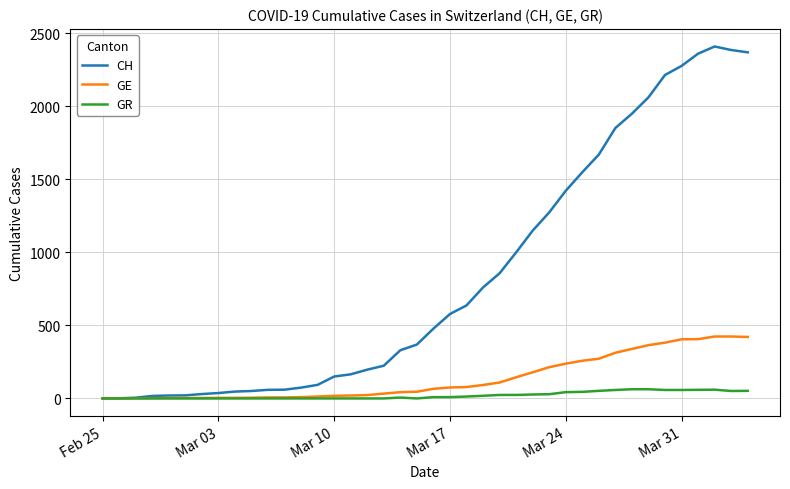

Which series has the largest range (max minus min)?

CH